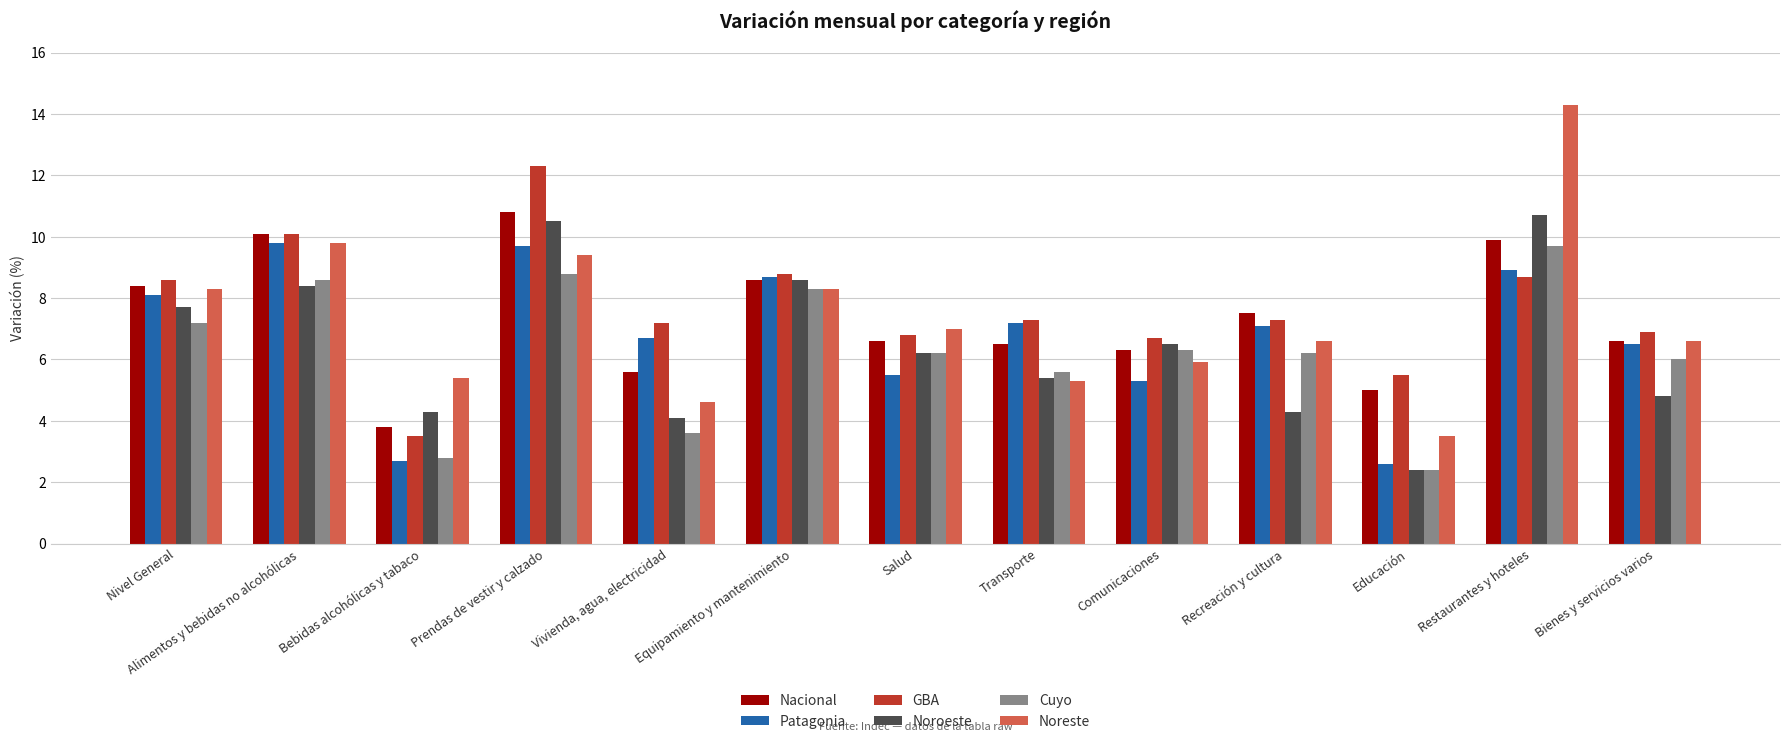

Is it true that Nacional equals 15.1 at Nivel General?

False